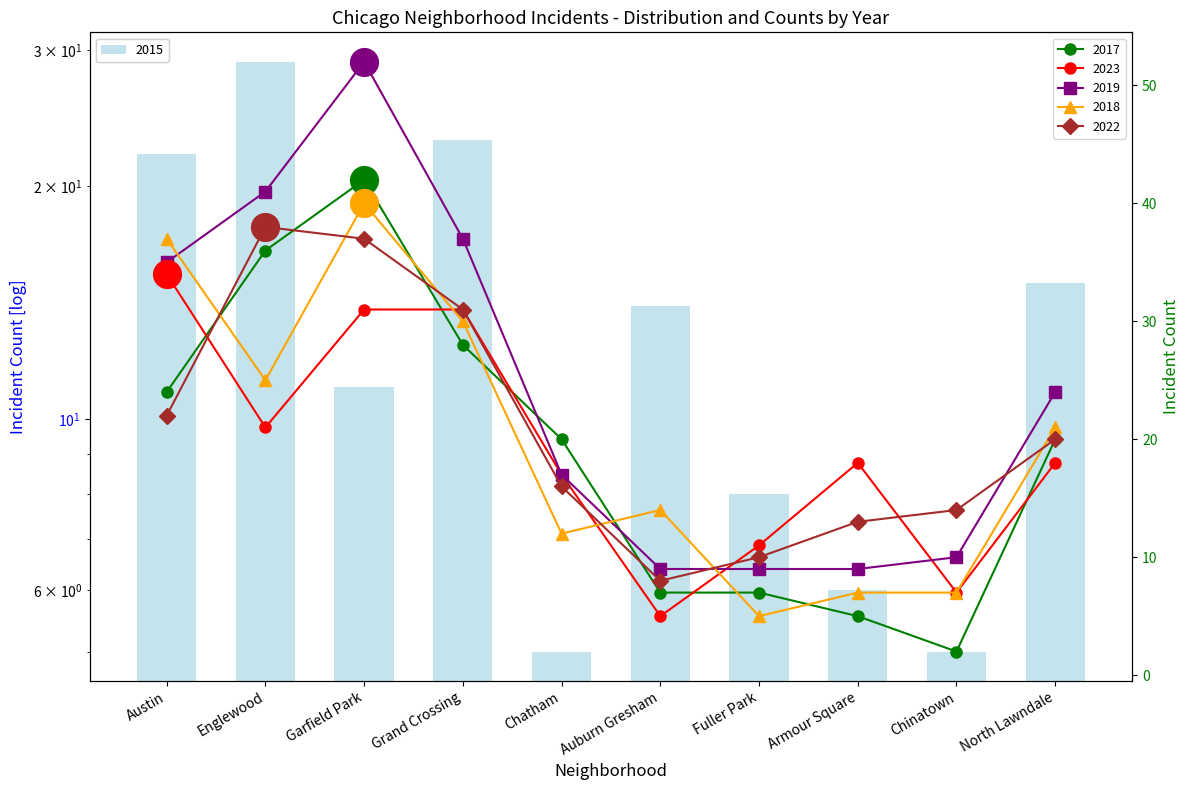

Which series reaches the maximum Y coordinate?

2019